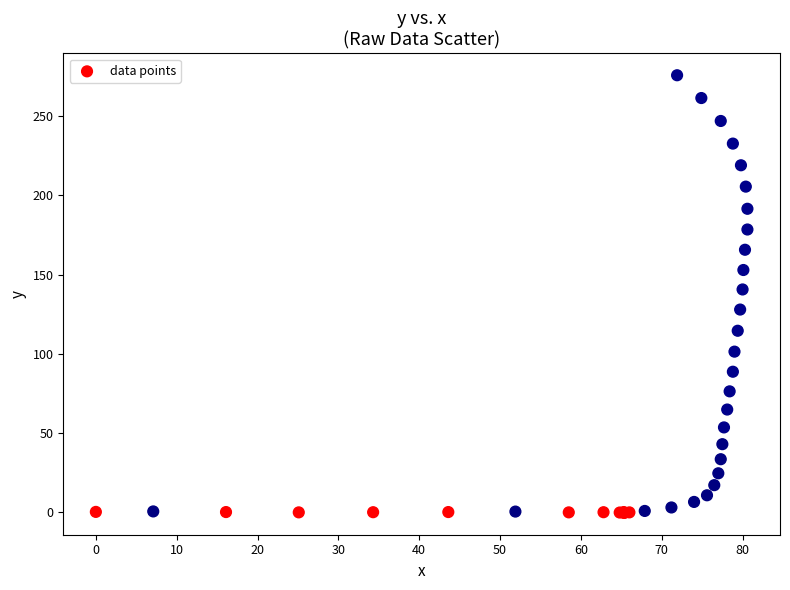

What Y value in the scatter plot is closest to 137?

140.6